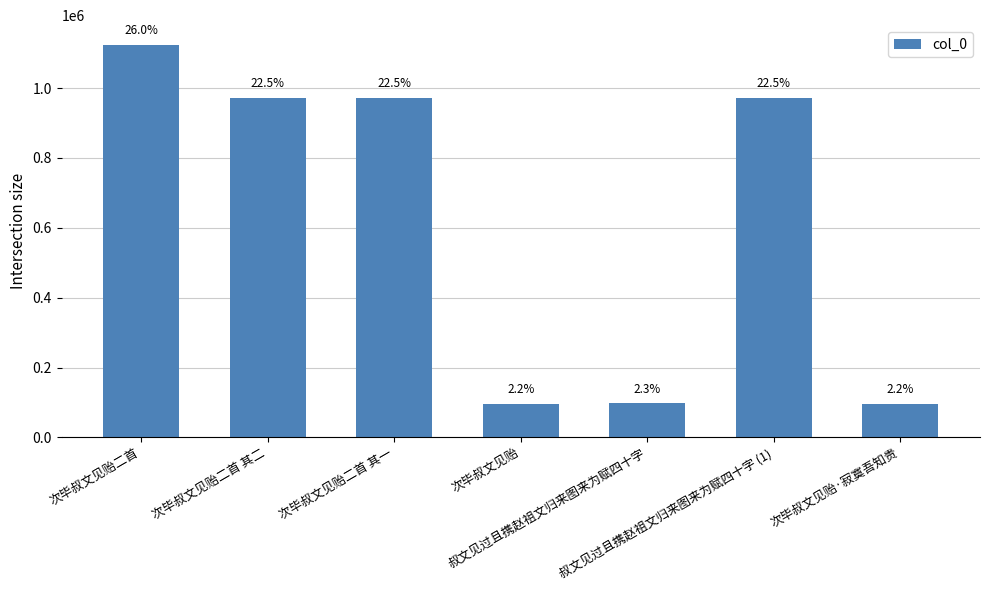

What is the change in value from 次毕叔文见贻二首 其一 to 叔文见过且携赵祖文归来图来为赋四十字?

-874753